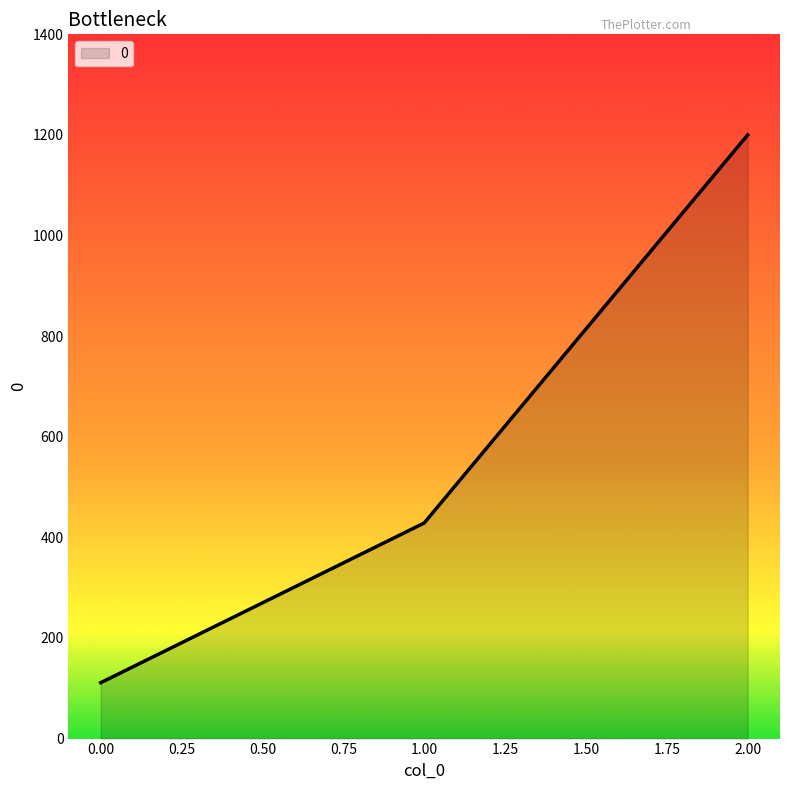

What is the difference between the maximum and second lowest values?

771.4